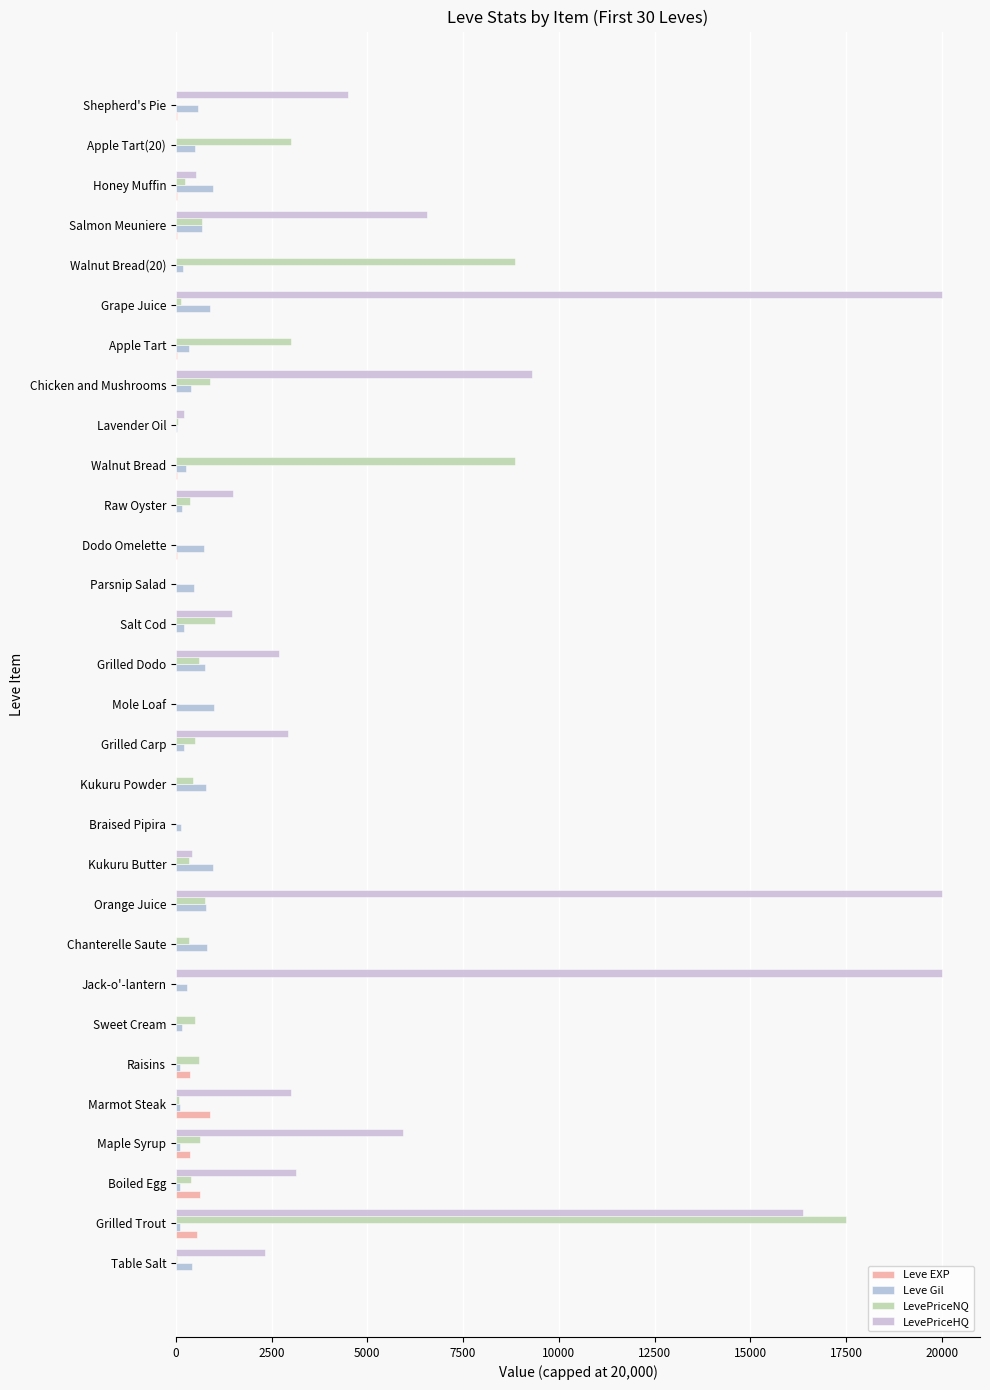

How many categories are shown in the chart?

30